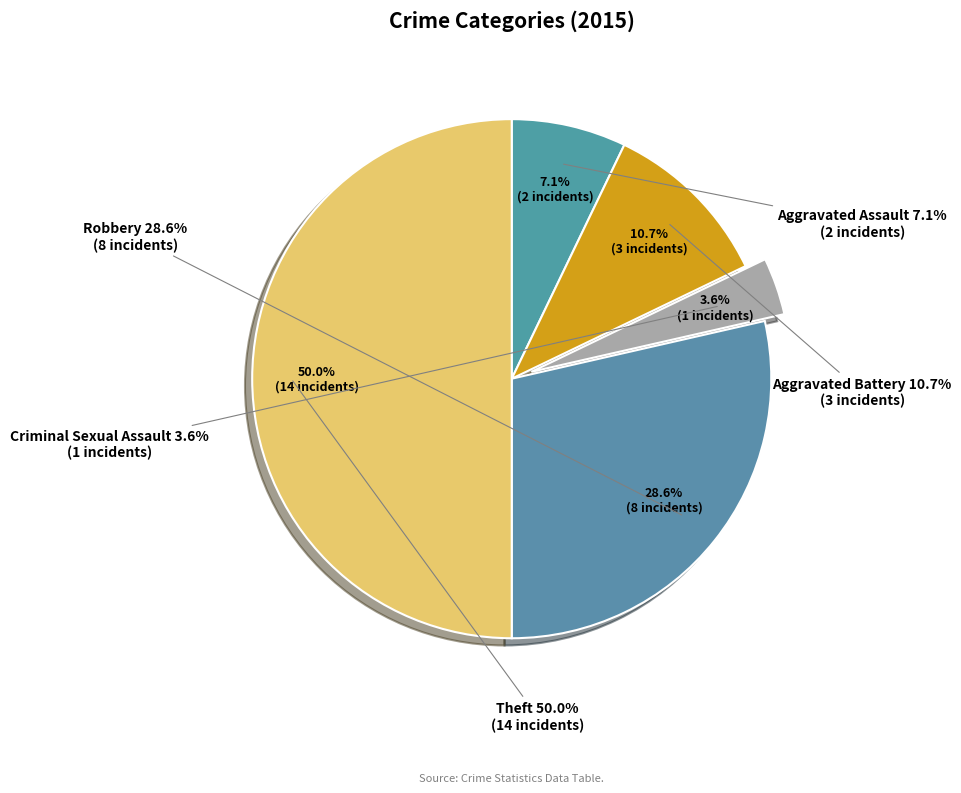

Between Criminal Sexual Assault and Robbery, which is larger?

Robbery